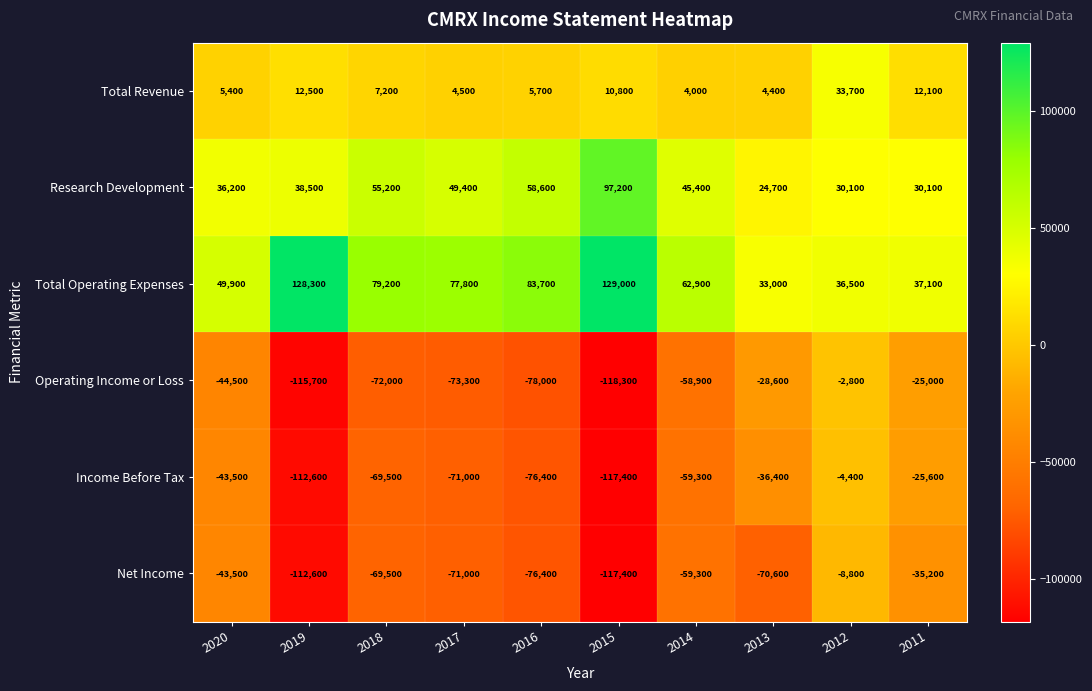

Between 2014 and 2012, which series saw the biggest shift?

Operating Income or Loss